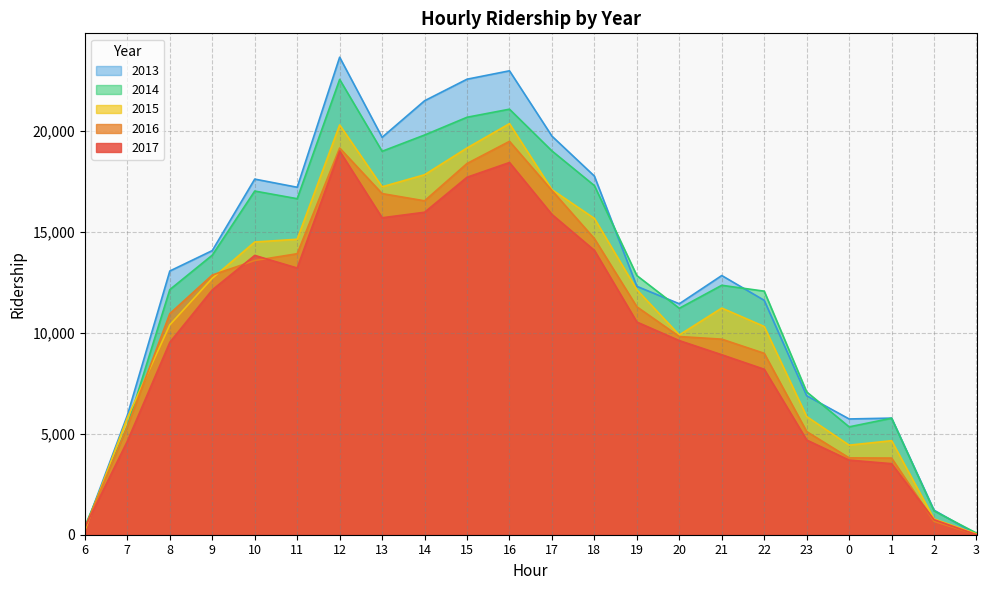

What is the average value of the 2013 series?

12901